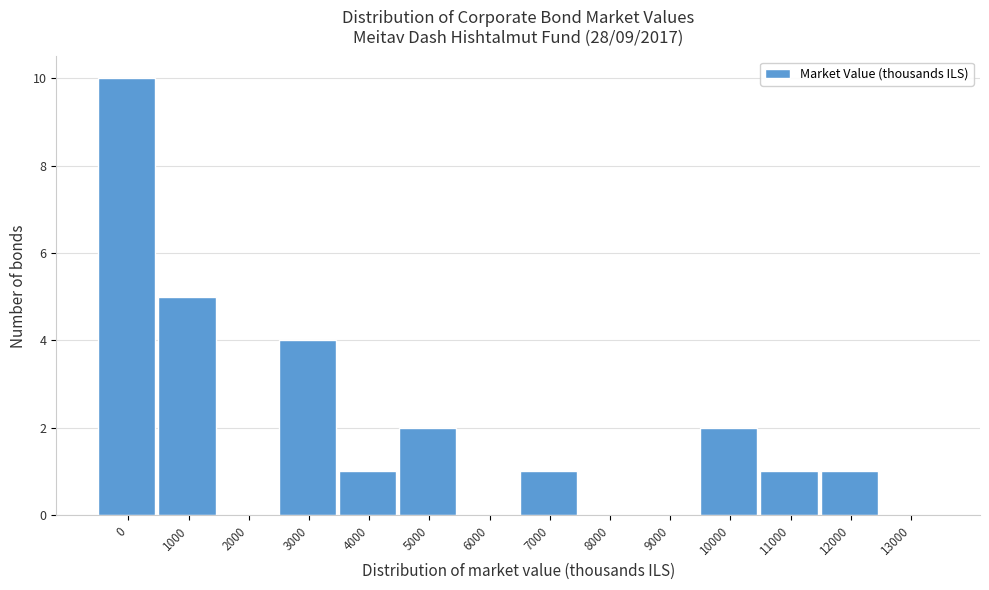

True or false: the data shows 0 at 4000.

False